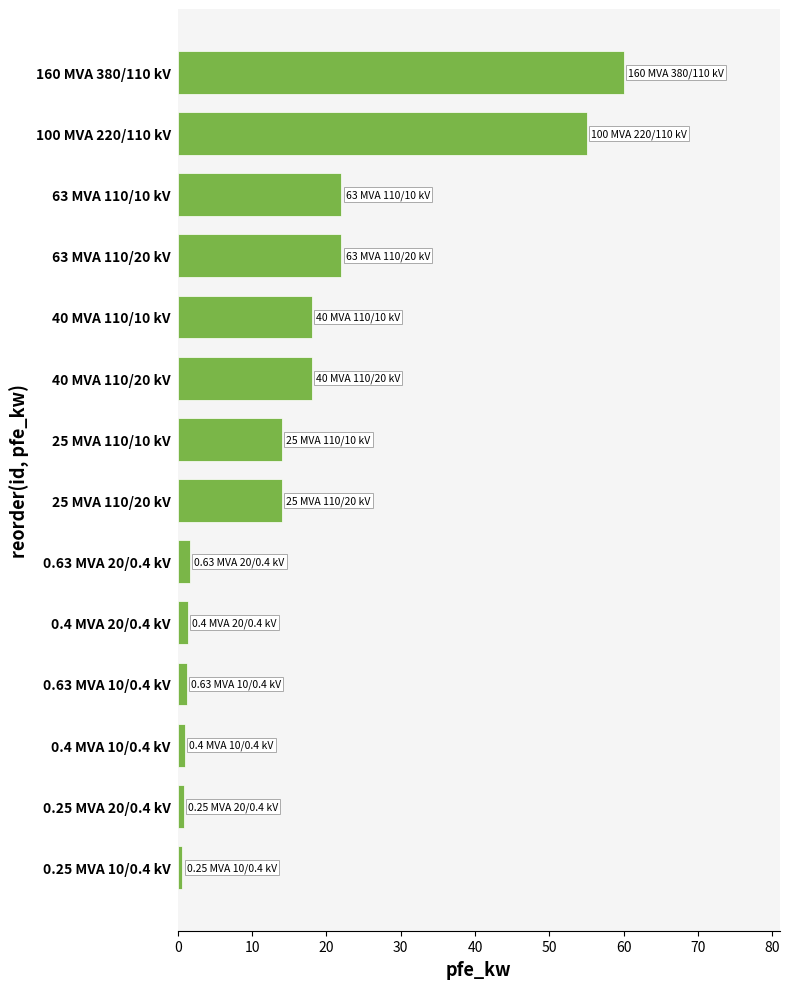

The chart shows a value of 6.3 at 25 MVA 110/10 kV. True or false?

False